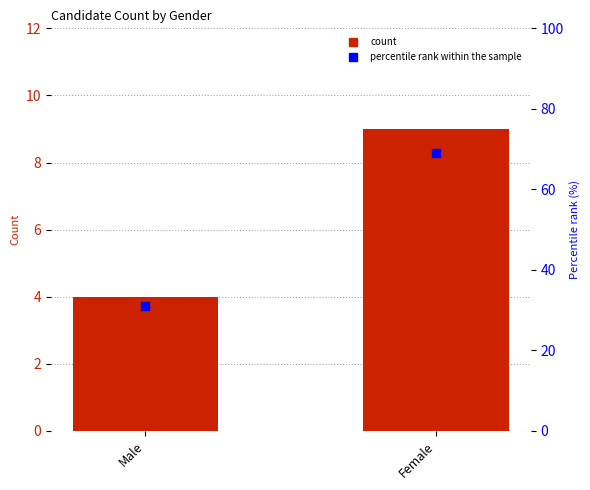

What is the total value across all series at Male?

35